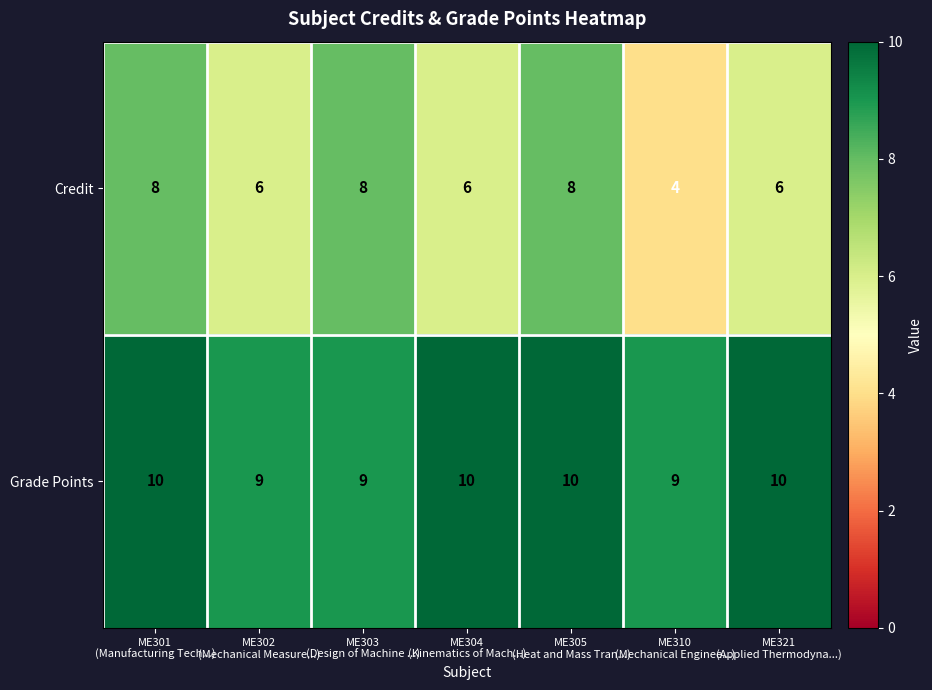

What is the difference between the highest and lowest values at ME305
(Heat and Mass Tran...)?

2